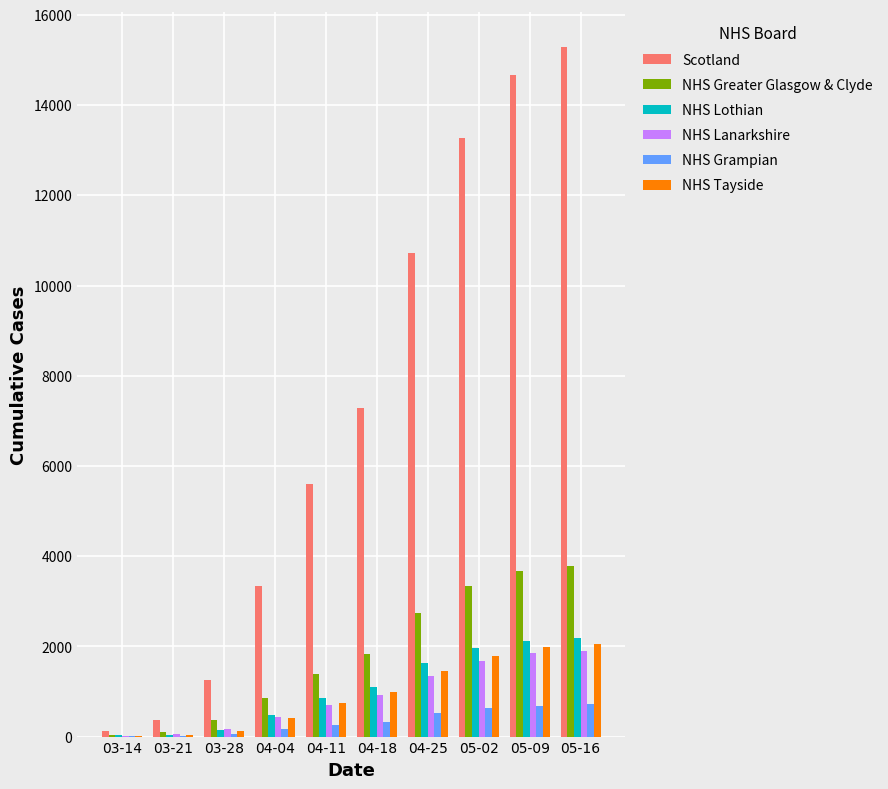

What is the spread (max minus min) of values at 04-04?

3168